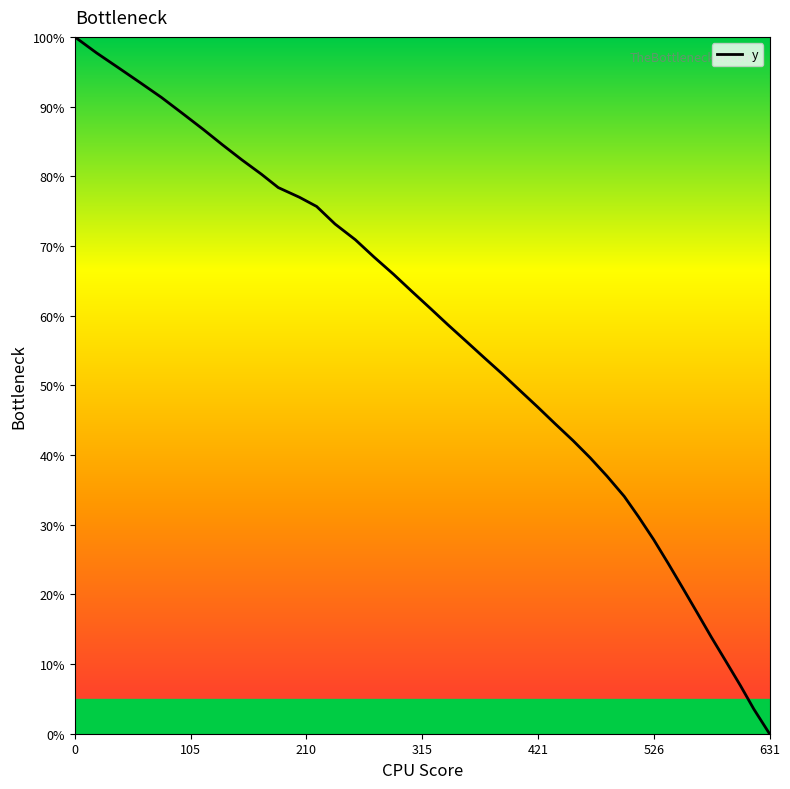

What is the sum of all values?

2204.9